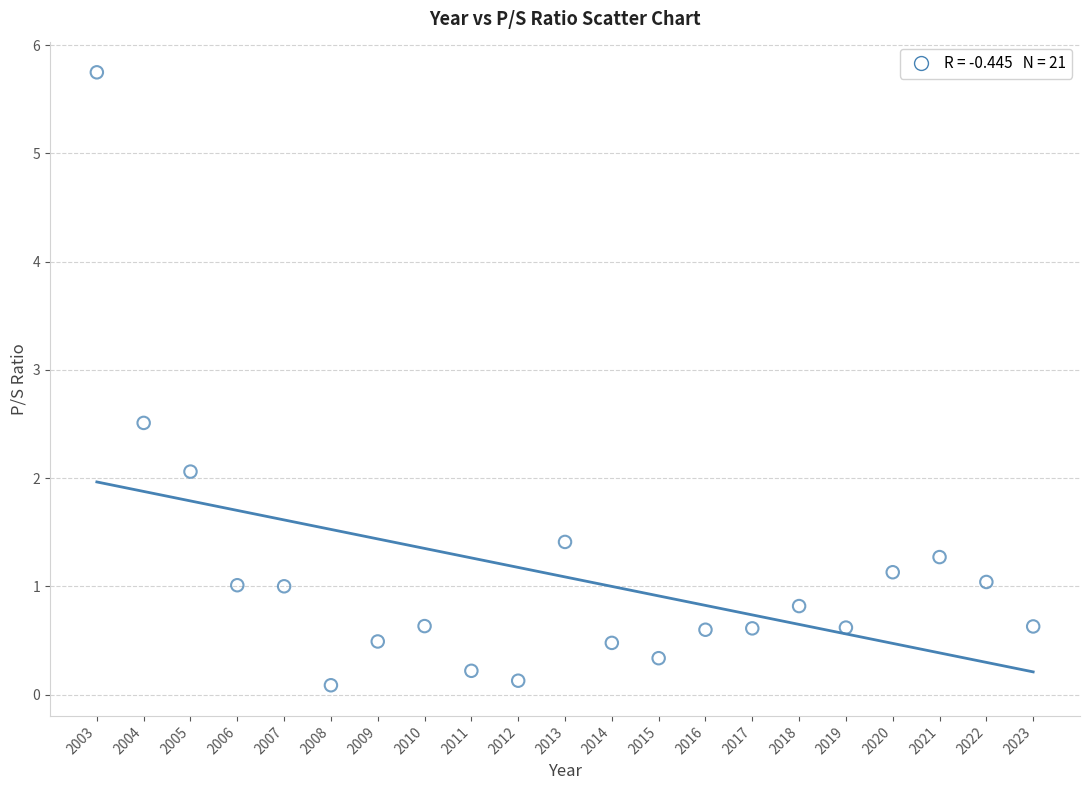

What is the range of X values (max minus min)?

20.0